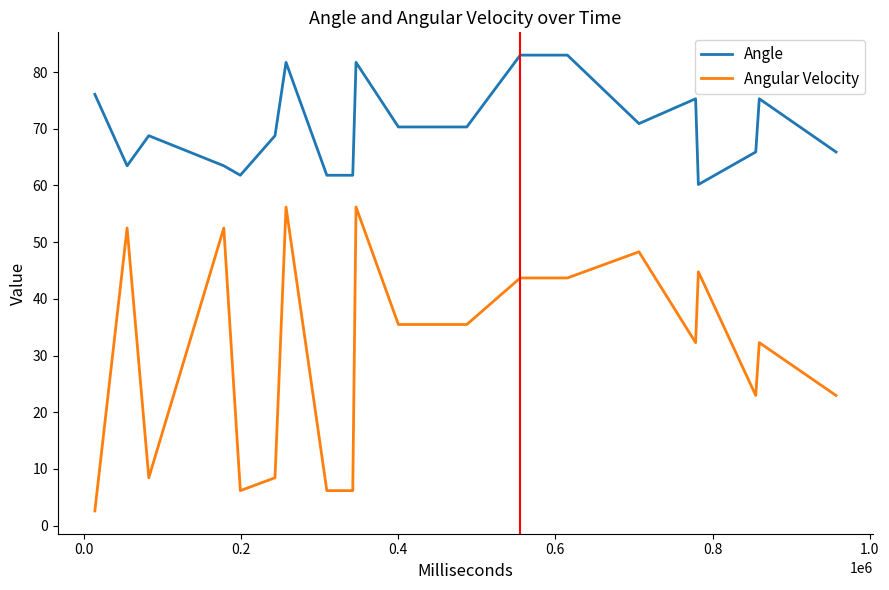

True or false: Angle and Angular Velocity intersect in this chart.

False